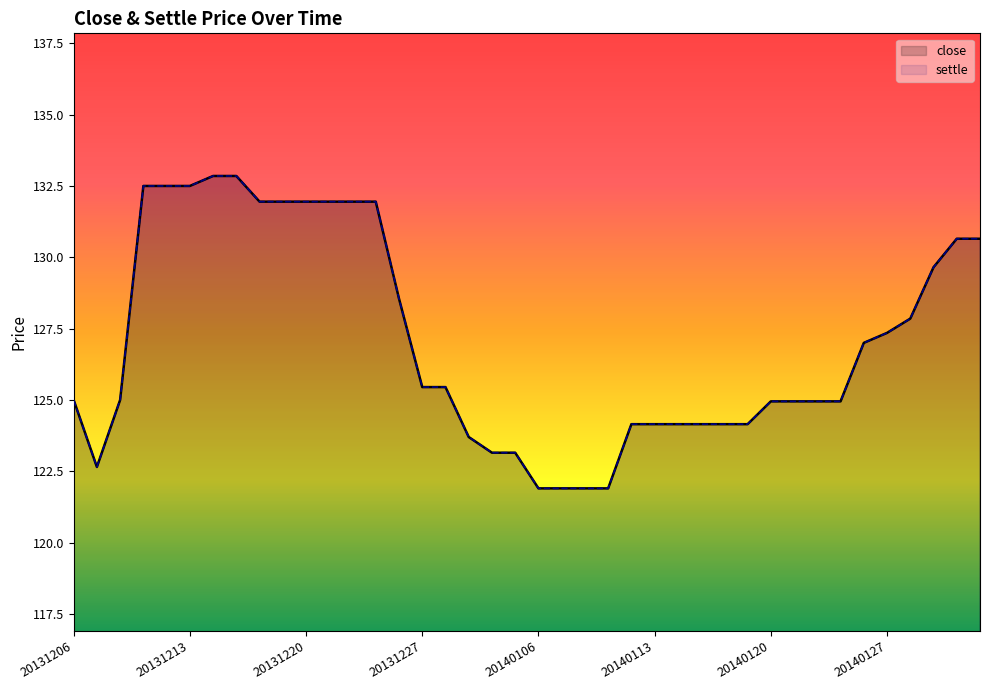

Is the value of close at 20131206 greater than the value of settle at 19?

Yes